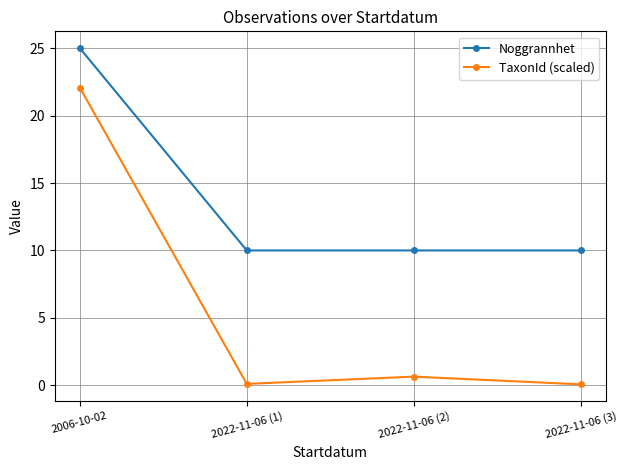

True or false: Noggrannhet and TaxonId (scaled) cross at least once.

False